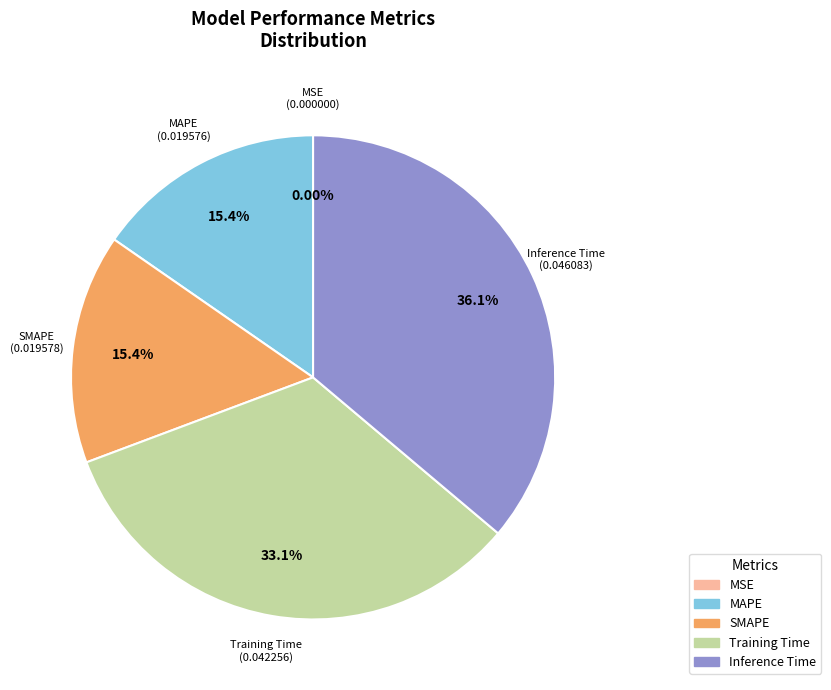

Which category has the biggest portion of the pie?

Inference Time